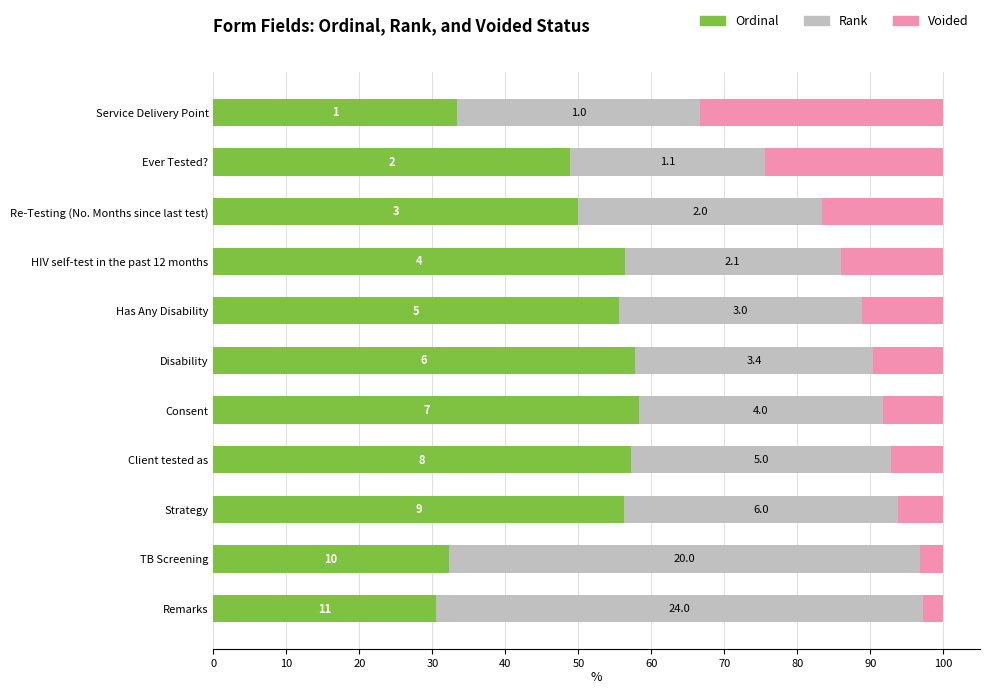

What are all the series names shown in the legend?

Ordinal, Rank, Voided